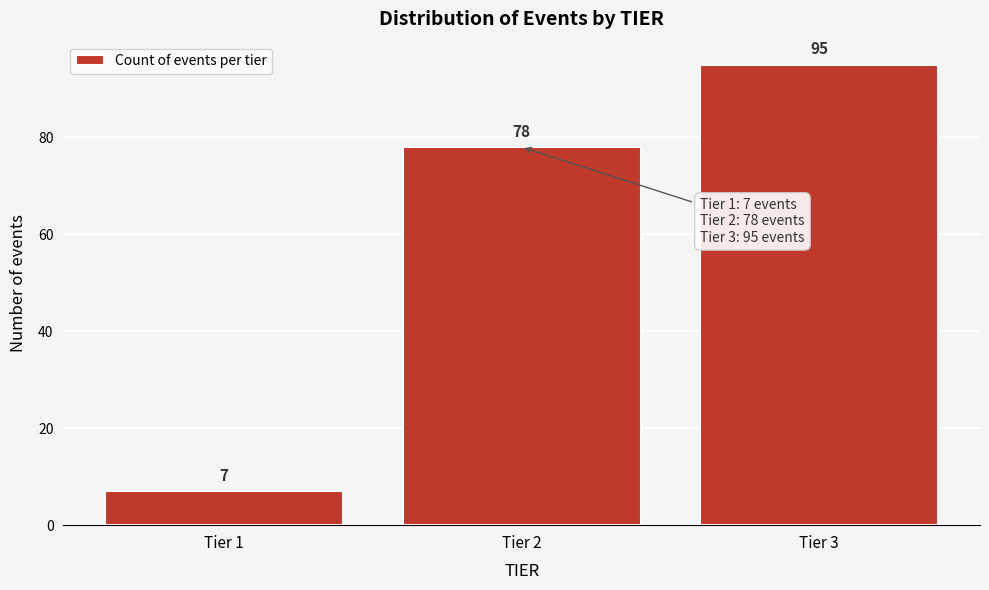

Reading right to left, what are all the values shown in this chart?

Tier 3=95	Tier 2=78	Tier 1=7